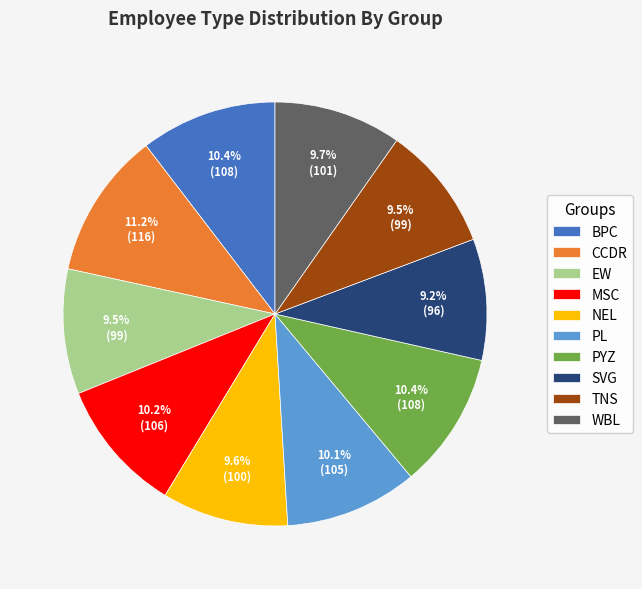

Is SVG the majority of the pie?

No